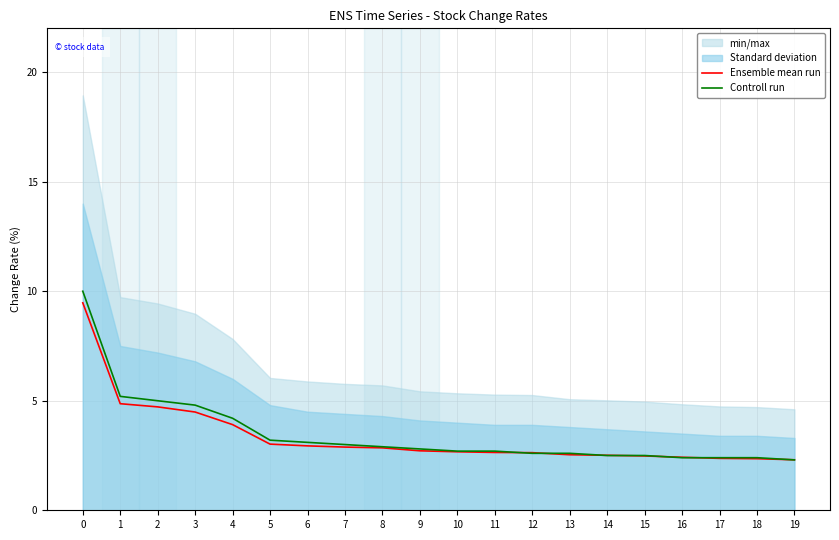

What is the difference between the Ensemble mean run values at 13 and 5?

0.5